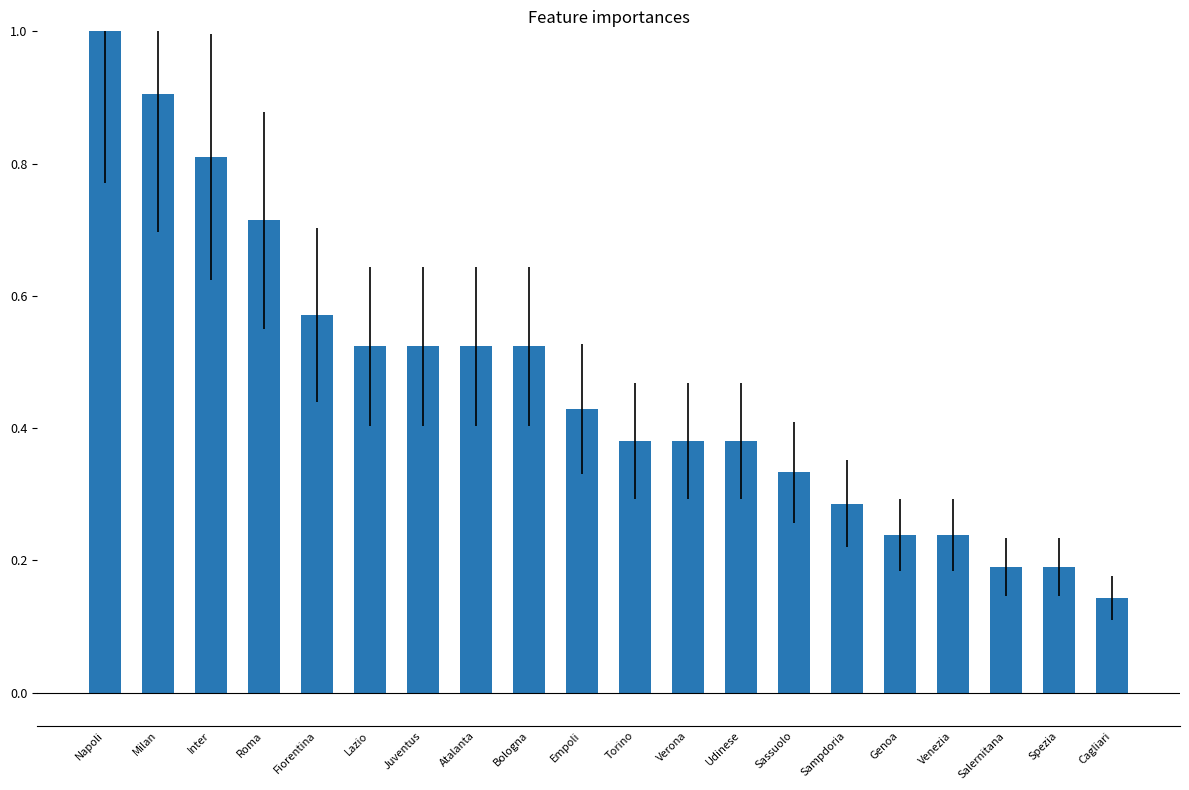

What is the approximate value at Milan?

0.9